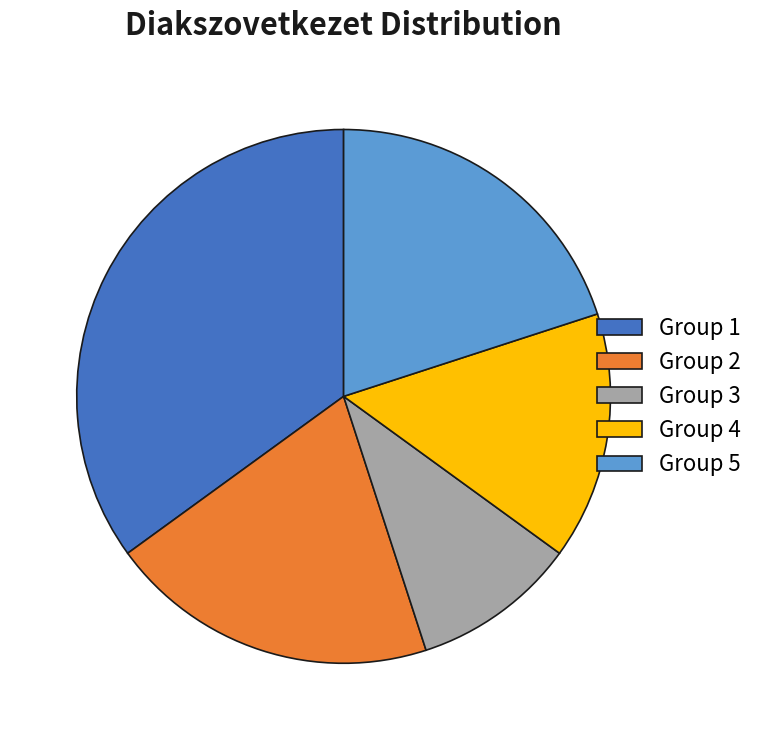

Which has a higher value, Group 4 or Group 1?

Group 1